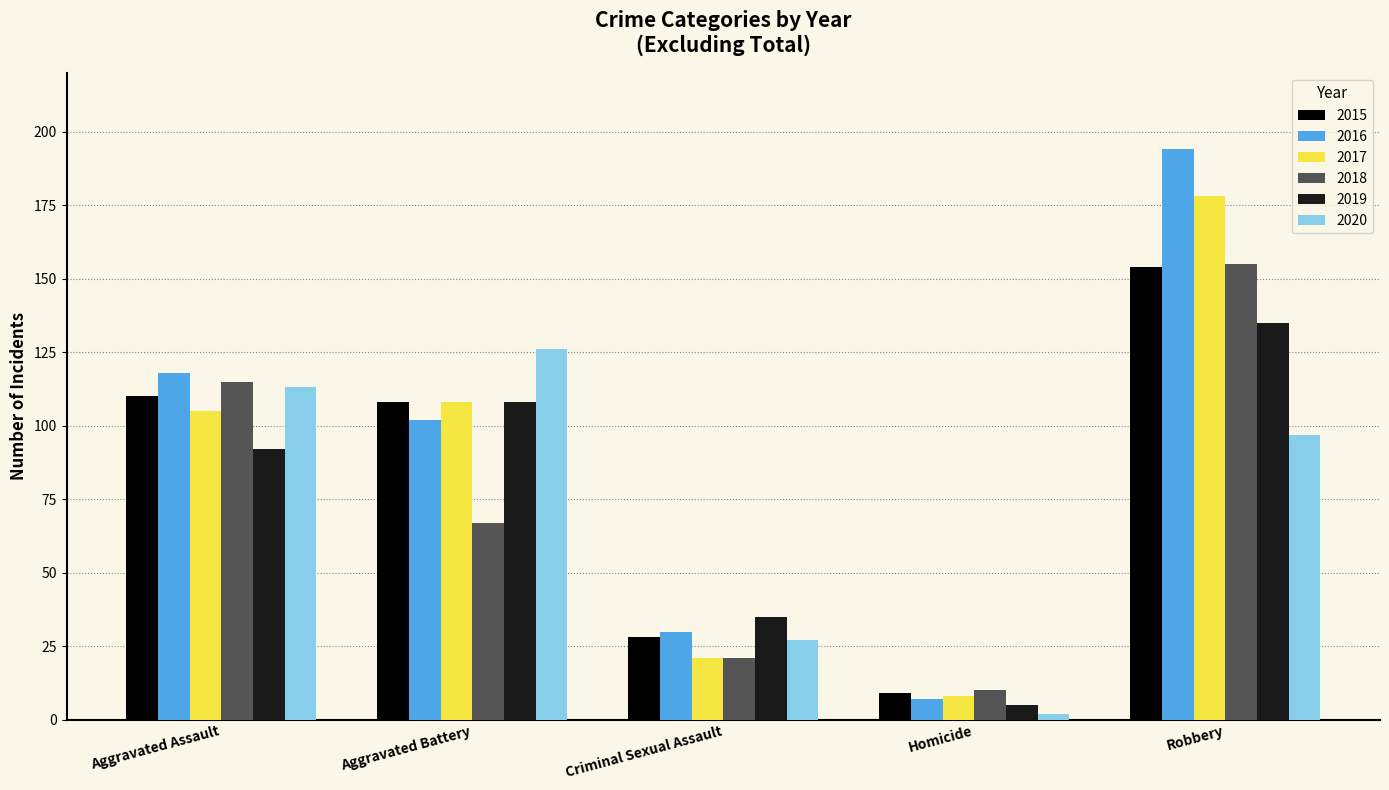

The value of 2018 at Criminal Sexual Assault is 21. True or false?

True